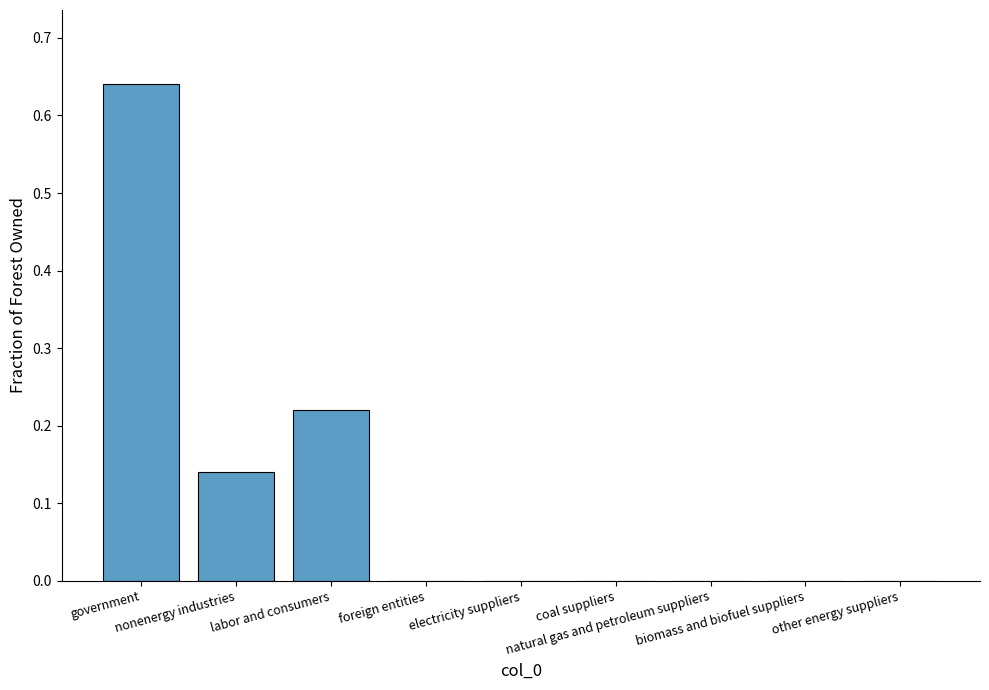

What is the sum of all values?

1.0